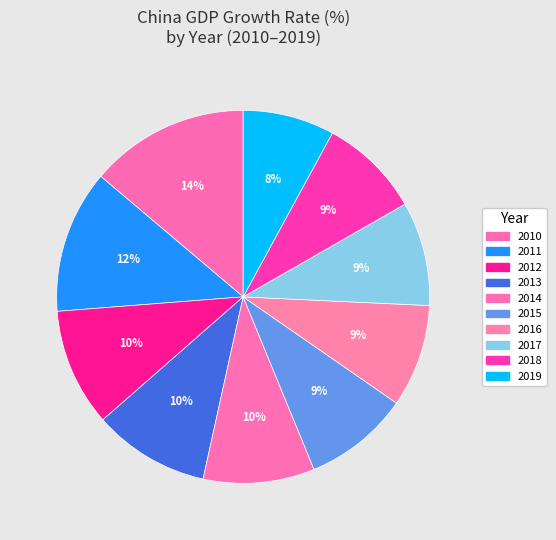

To the nearest percent, what is the combined percentage of 2013 and 2010?

24%